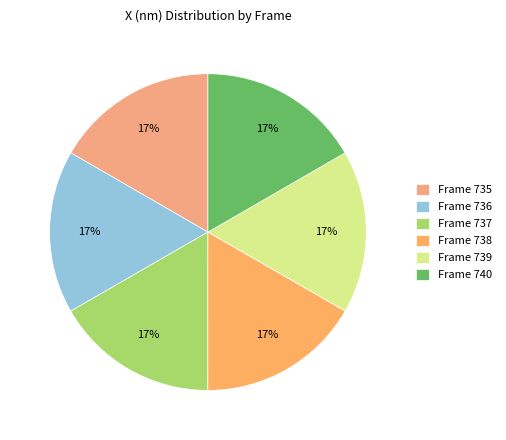

What is the total percentage of Frame 740 and Frame 737?

33.3%